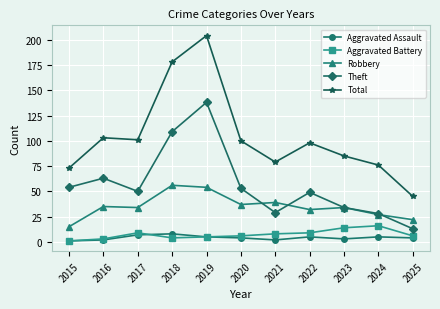

Does the chart display data point markers on the line(s)?

Yes